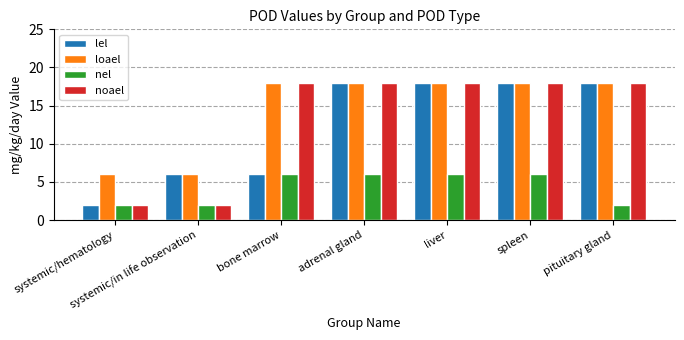

What position from the right is bone marrow?

5